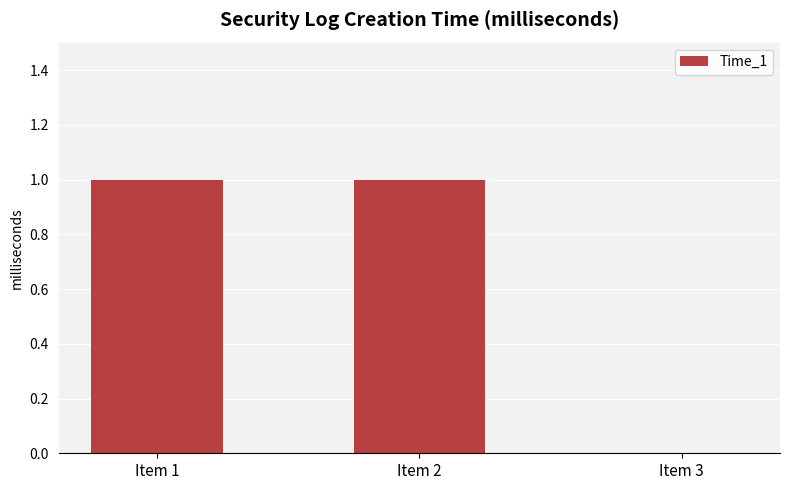

Are the bars horizontal?

No